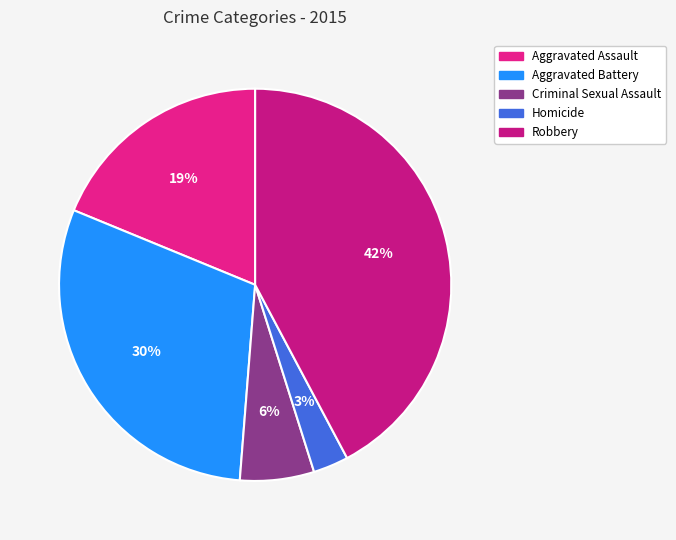

Which has a higher value, Aggravated Battery or Criminal Sexual Assault?

Aggravated Battery